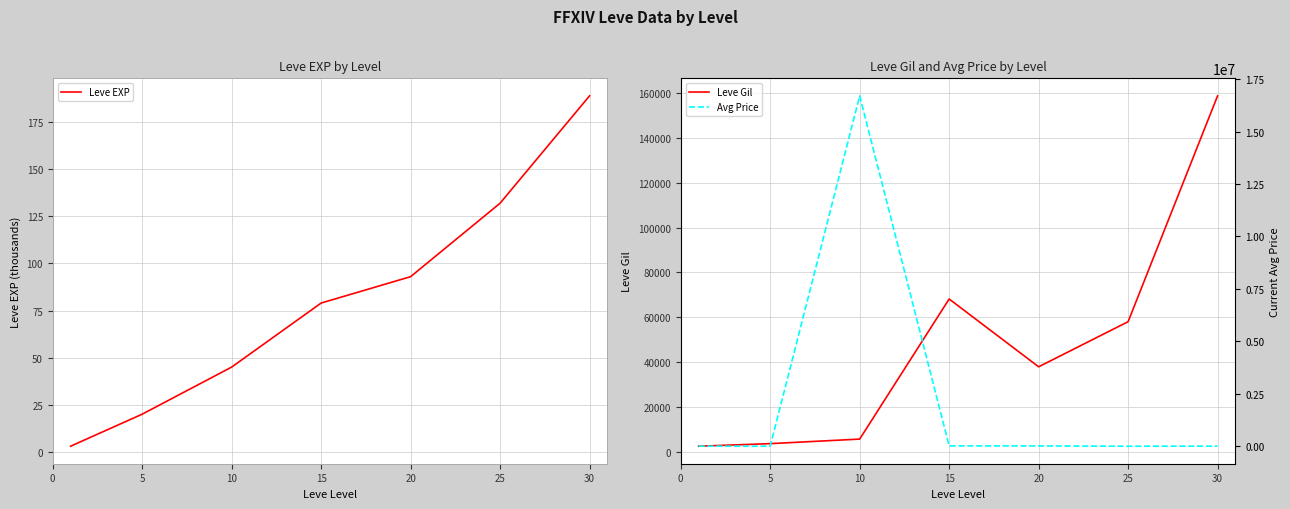

At 5, list the series in order from smallest to largest.

Leve EXP, Avg Price, Leve Gil